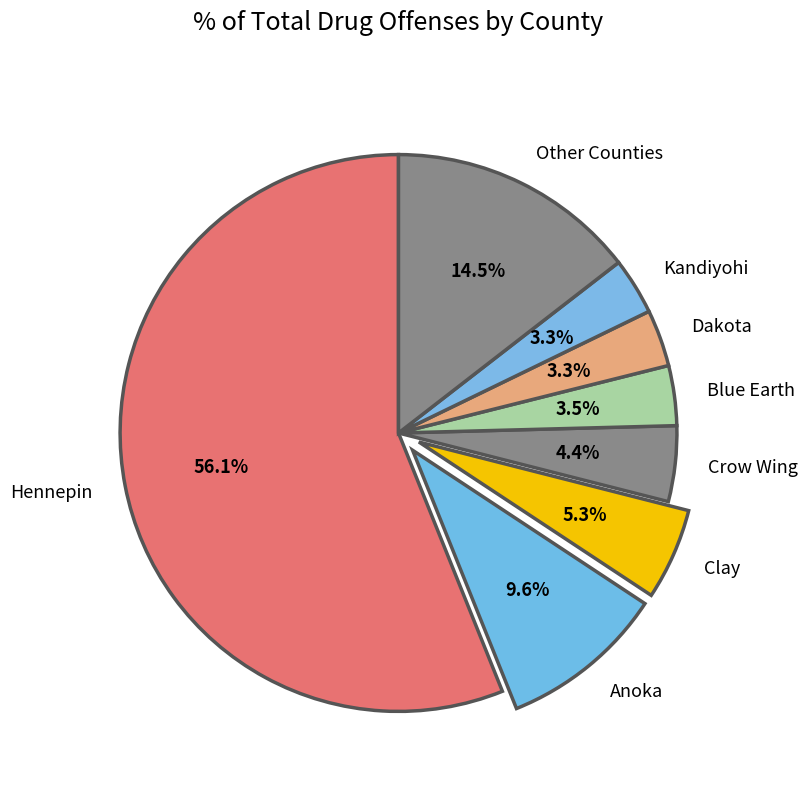

What percentage do Blue Earth and Crow Wing together represent?

7.9%